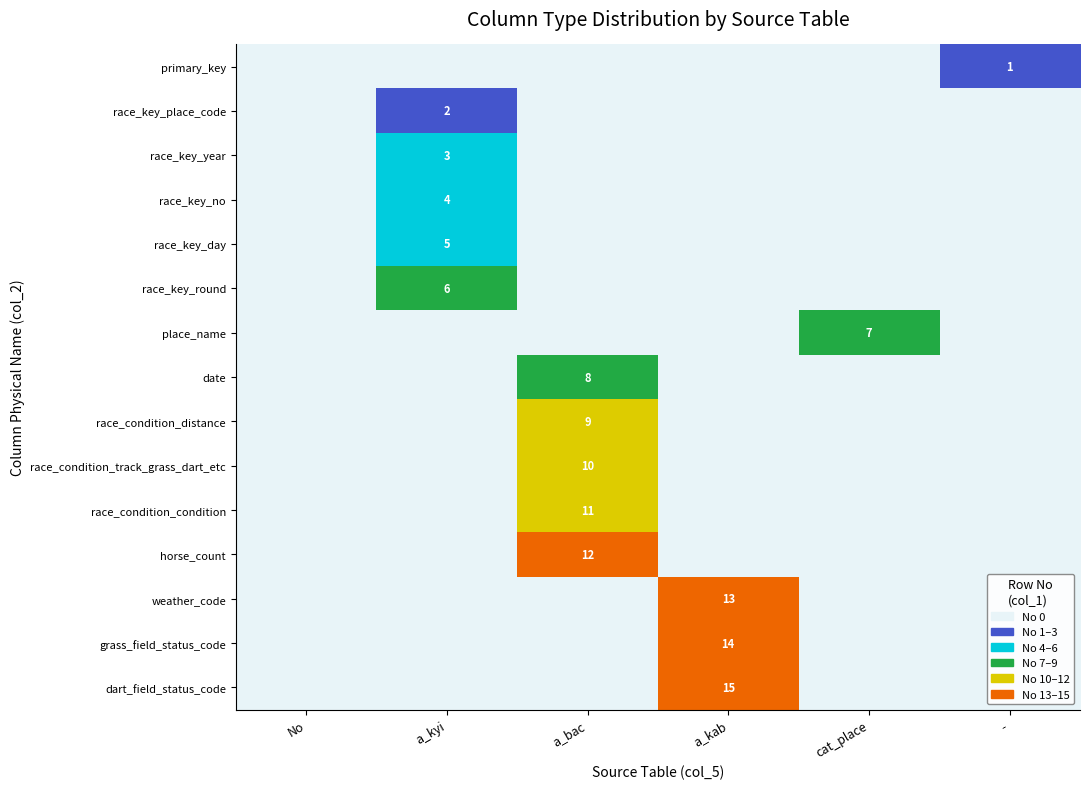

The value of place_name at cat_place is 7. True or false?

True